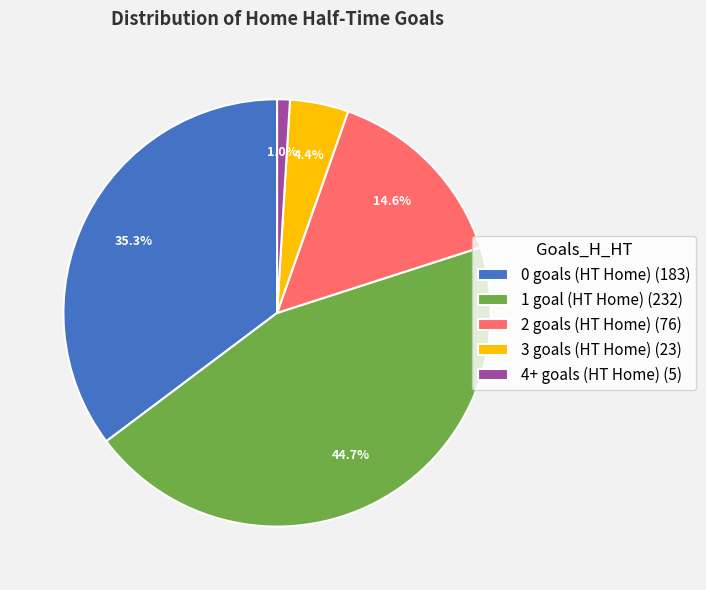

To the nearest percent, what is the average slice percentage?

20%